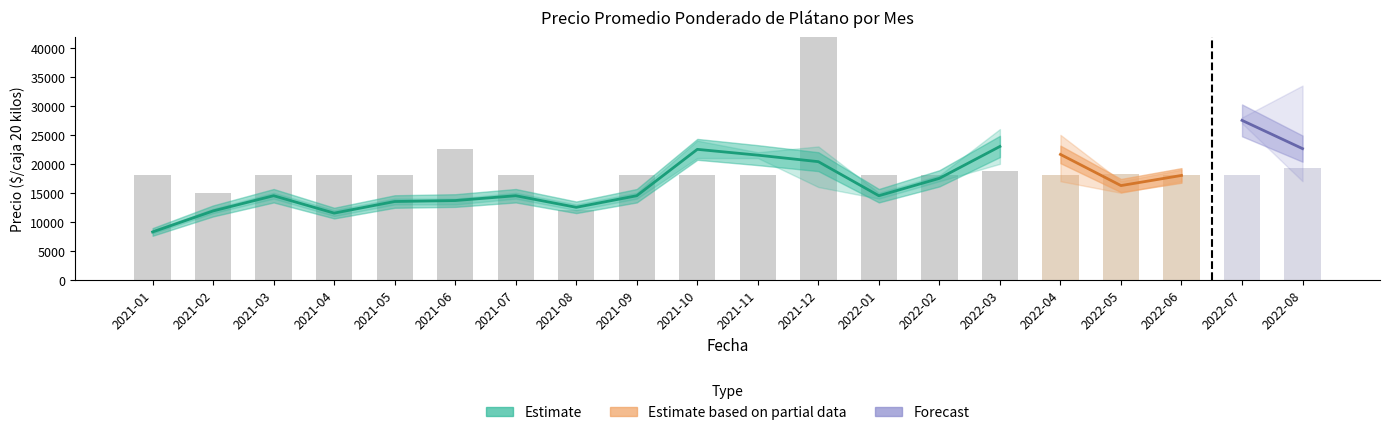

Reading right to left, transcribe all the data shown in this chart.

Precio promedio ponderado: 2022-08=22625	2022-07=27500	2022-06=18000	2022-05=16250	2022-04=21625	2022-03=23000	2022-02=17500	2022-01=14500	2021-12=20375	2021-11=21500	2021-10=22500	2021-09=14500	2021-08=12500	2021-07=14500	2021-06=13667	2021-05=13500	2021-04=11500	2021-03=14500	2021-02=11875	2021-01=8250
Precio maximo: 2022-08=33500	2022-07=28000	2022-06=19000	2022-05=17000	2022-04=25000	2022-03=26000	2022-02=18000	2022-01=15000	2021-12=23000	2021-11=22000	2021-10=24000	2021-09=15000	2021-08=13000	2021-07=15000	2021-06=14000	2021-05=14000	2021-04=12000	2021-03=15000	2021-02=12250	2021-01=8500
Precio minimo: 2022-08=17000	2022-07=27000	2022-06=17000	2022-05=15000	2022-04=17000	2022-03=20000	2022-02=17000	2022-01=14000	2021-12=16000	2021-11=21000	2021-10=21000	2021-09=14000	2021-08=12000	2021-07=14000	2021-06=13000	2021-05=13000	2021-04=11000	2021-03=14000	2021-02=11500	2021-01=8000
Precio por Kg: 2022-08=1131	2022-07=1375	2022-06=900	2022-05=813	2022-04=1063	2022-03=1150	2022-02=875	2022-01=725	2021-12=1019	2021-11=1075	2021-10=1125	2021-09=725	2021-08=625	2021-07=725	2021-06=683	2021-05=675	2021-04=575	2021-03=725	2021-02=594	2021-01=412
Volumen: 2022-08=128	2022-07=120	2022-06=120	2022-05=122	2022-04=120	2022-03=125	2022-02=120	2022-01=120	2021-12=410	2021-11=120	2021-10=120	2021-09=120	2021-08=80	2021-07=120	2021-06=150	2021-05=120	2021-04=120	2021-03=120	2021-02=100	2021-01=120